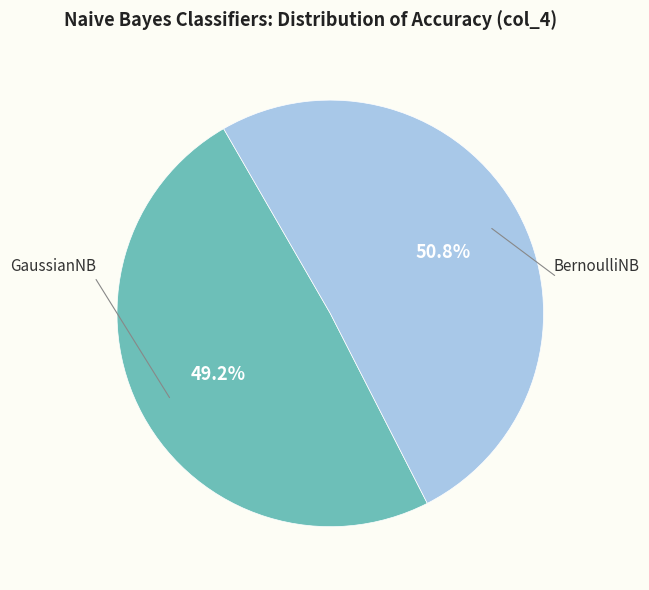

Does any single category account for the majority?

Yes